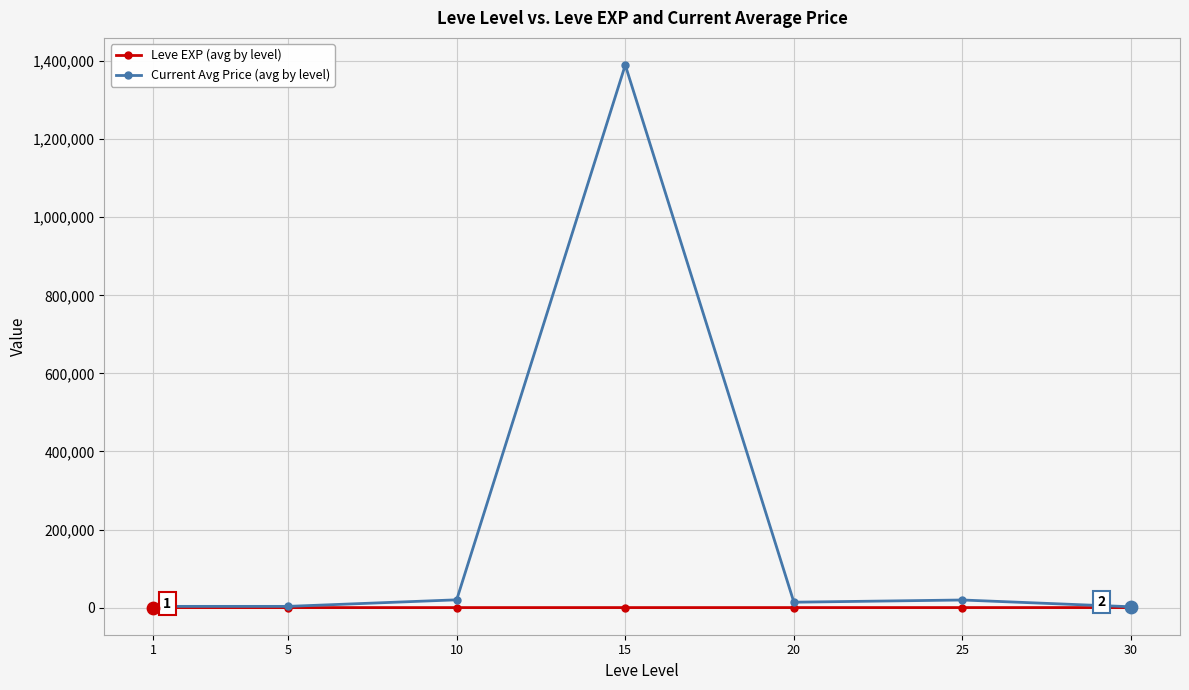

Which series has the widest spread of values?

Current Avg Price (avg by level)